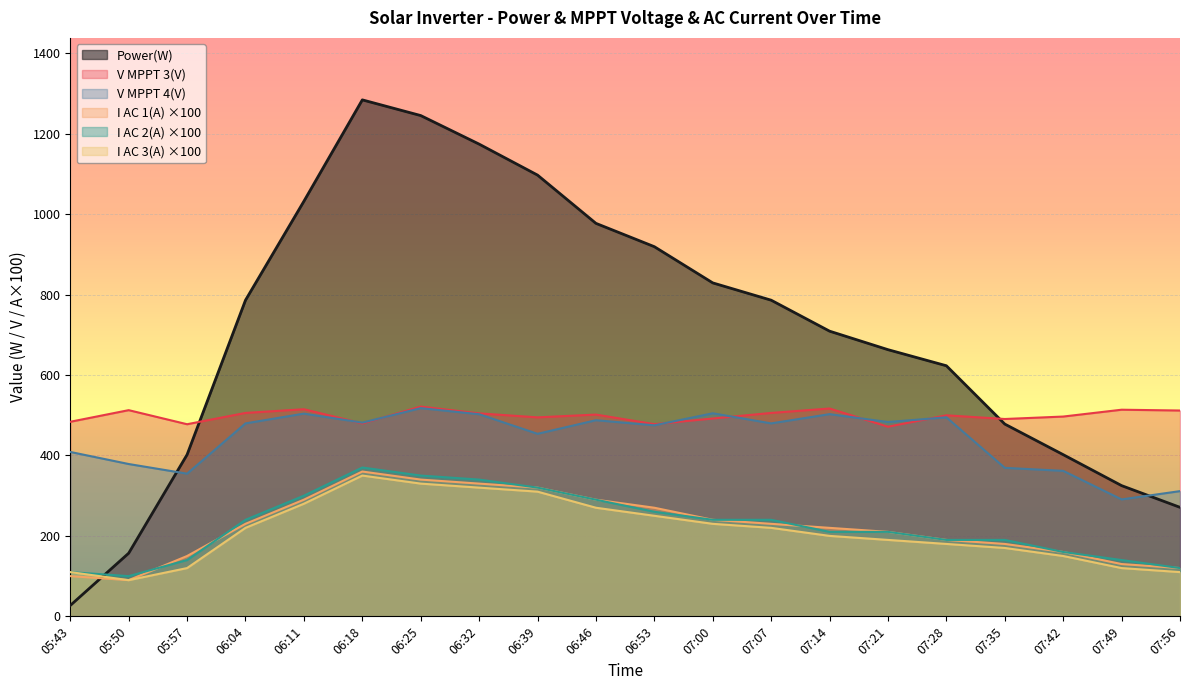

Reading right to left, extract all data points from this chart.

Power(W): 07:56=271.0	07:49=325.0	07:42=402.0	07:35=478.0	07:28=623.0	07:21=663.0	07:14=709.0	07:07=786.0	07:00=829.0	06:53=919.0	06:46=977.0	06:39=1097.0	06:32=1174.0	06:25=1245.0	06:18=1284.0	06:11=1032.0	06:04=786.0	05:57=402.0	05:50=157.0	05:43=27.0
V MPPT 3(V): 07:56=511.7	07:49=513.7	07:42=496.7	07:35=490.6	07:28=499.8	07:21=471.4	07:14=516.7	07:07=505.7	07:00=491.8	06:53=477.8	06:46=501.6	06:39=494.7	06:32=504.6	06:25=521.5	06:18=479.6	06:11=514.9	06:04=505.7	05:57=477.6	05:50=512.6	05:43=483.7
V MPPT 4(V): 07:56=311.3	07:49=290.7	07:42=361.7	07:35=369.2	07:28=494.8	07:21=483.1	07:14=502.7	07:07=479.7	07:00=504.8	06:53=474.9	06:46=487.6	06:39=453.8	06:32=502.5	06:25=517.6	06:18=481.6	06:11=504.0	06:04=479.7	05:57=354.7	05:50=378.7	05:43=408.7
I AC 1(A): 07:56=120.0	07:49=130.0	07:42=160.0	07:35=180.0	07:28=190.0	07:21=210.0	07:14=220.0	07:07=230.0	07:00=240.0	06:53=270.0	06:46=290.0	06:39=320.0	06:32=330.0	06:25=340.0	06:18=360.0	06:11=290.0	06:04=230.0	05:57=150.0	05:50=90.0	05:43=100.0
I AC 2(A): 07:56=120.0	07:49=140.0	07:42=160.0	07:35=190.0	07:28=190.0	07:21=210.0	07:14=210.0	07:07=240.0	07:00=240.0	06:53=260.0	06:46=290.0	06:39=320.0	06:32=340.0	06:25=350.0	06:18=370.0	06:11=300.0	06:04=240.0	05:57=140.0	05:50=100.0	05:43=110.0
I AC 3(A): 07:56=110.0	07:49=120.0	07:42=150.0	07:35=170.0	07:28=180.0	07:21=190.0	07:14=200.0	07:07=220.0	07:00=230.0	06:53=250.0	06:46=270.0	06:39=310.0	06:32=320.0	06:25=330.0	06:18=350.0	06:11=280.0	06:04=220.0	05:57=120.0	05:50=90.0	05:43=110.0